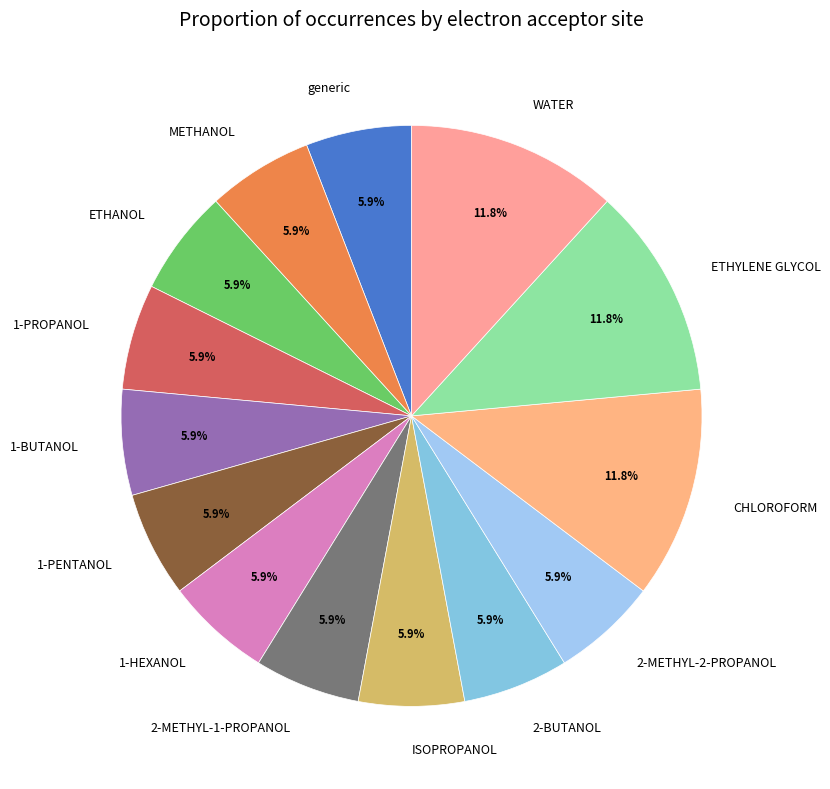

Is it true that 1-HEXANOL is 1% of the pie?

False